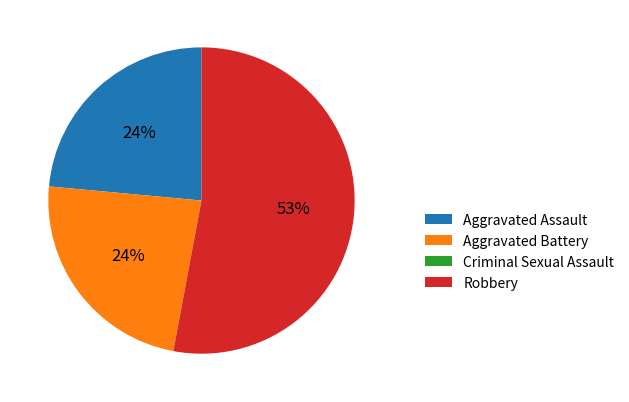

Which slice is the largest?

Robbery